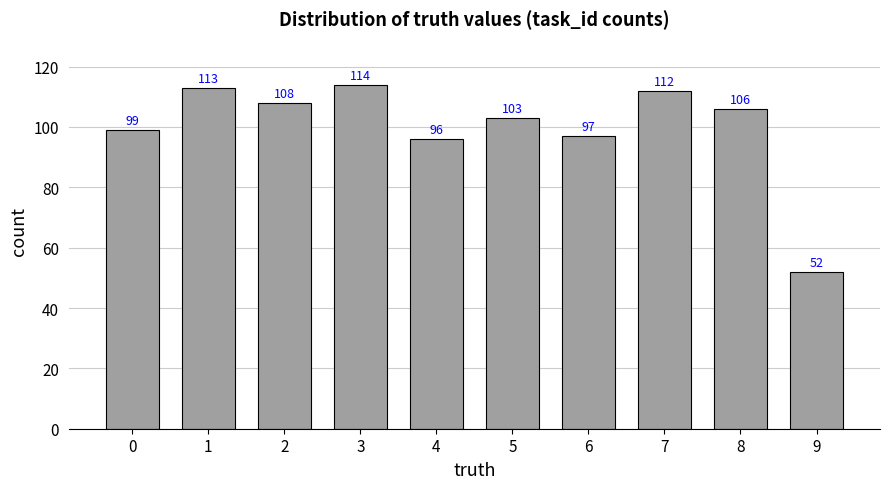

The chart shows a value of 174 at 5. True or false?

False